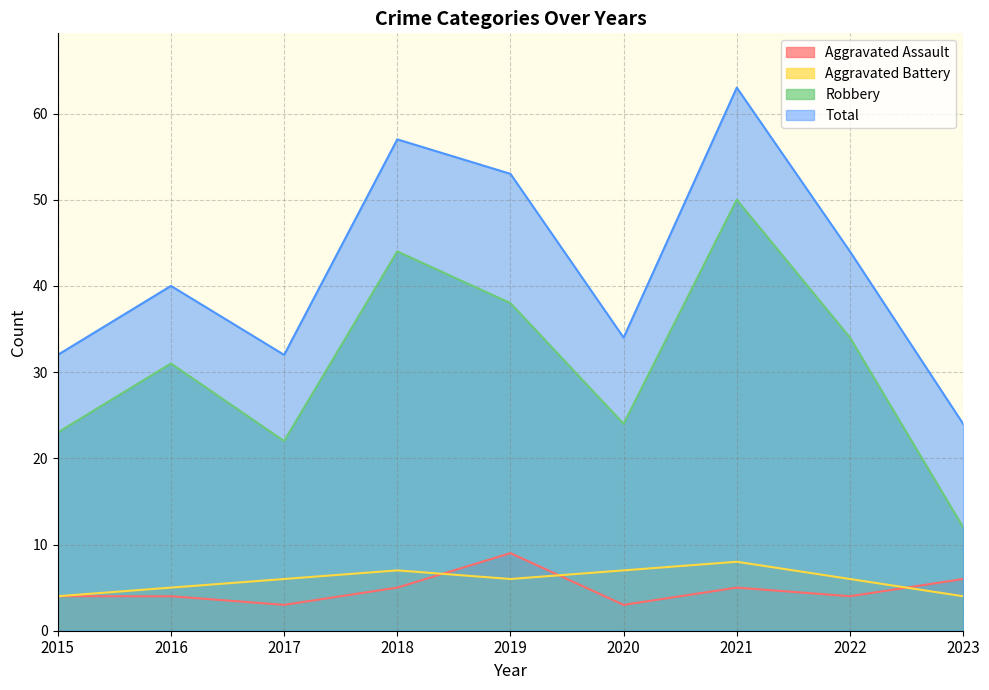

True or false: Aggravated Battery and Robbery intersect in this chart.

False